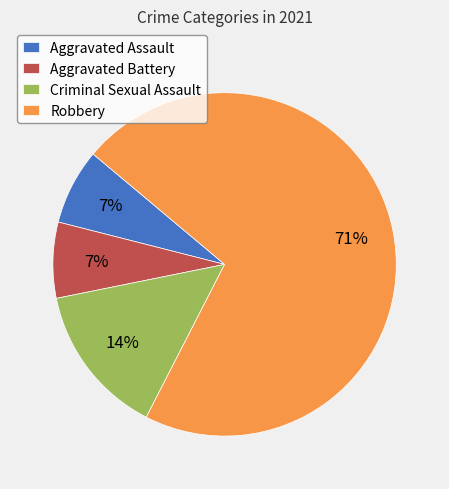

Which category has the biggest portion of the pie?

Robbery